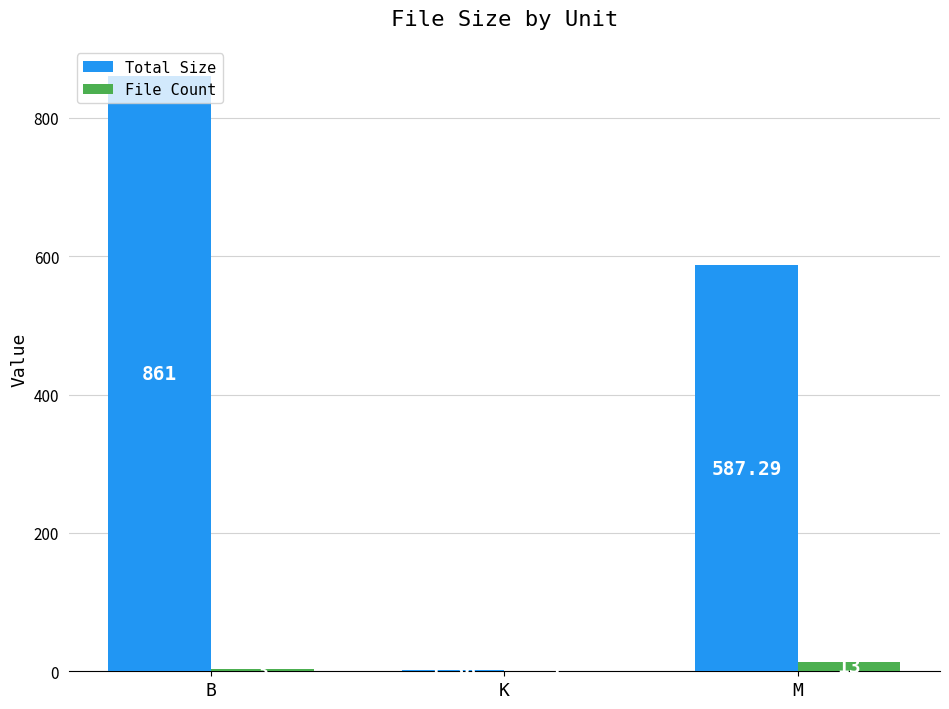

What is the sum of all File Count values?

17.0